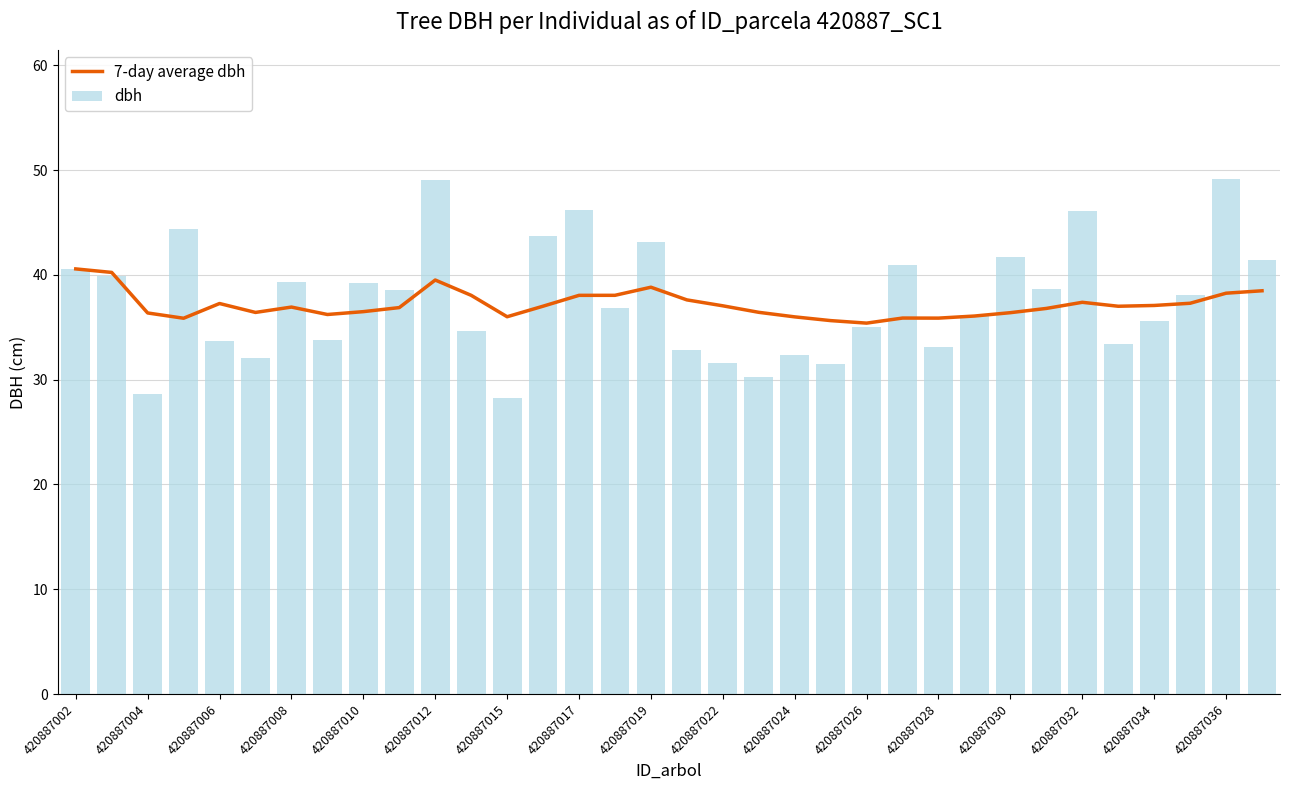

What is the difference between the maximum and minimum values in the dbh series?

20.9